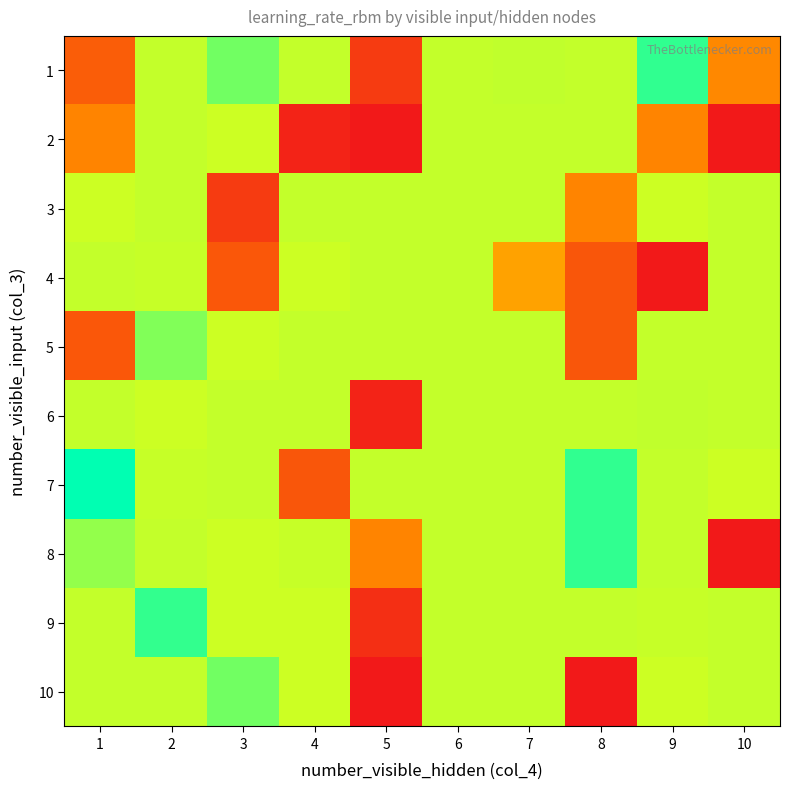

At which category does the chart reach its minimum across all series?

5